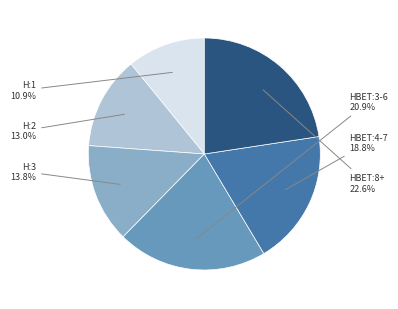

Does any single category account for the majority?

No